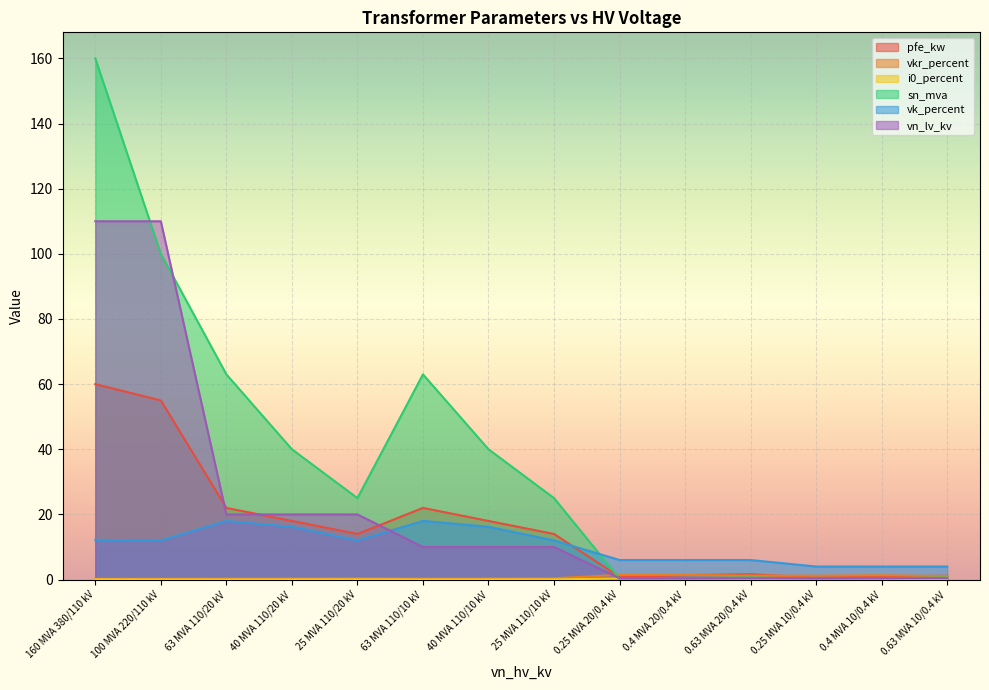

True or false: i0_percent has a value of 0.1 at 100 MVA 220/110 kV.

False